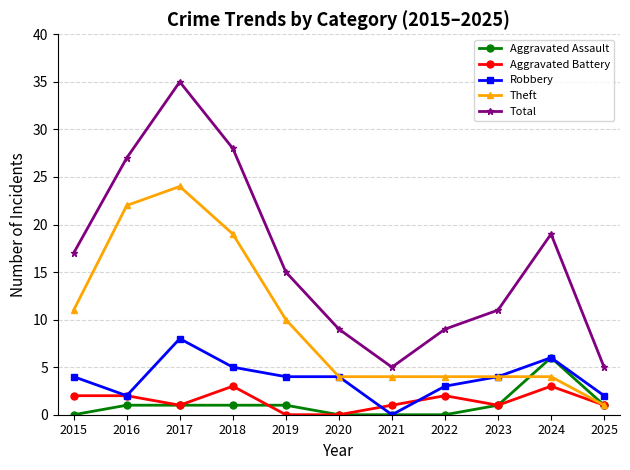

At which label does Robbery reach its minimum?

2021